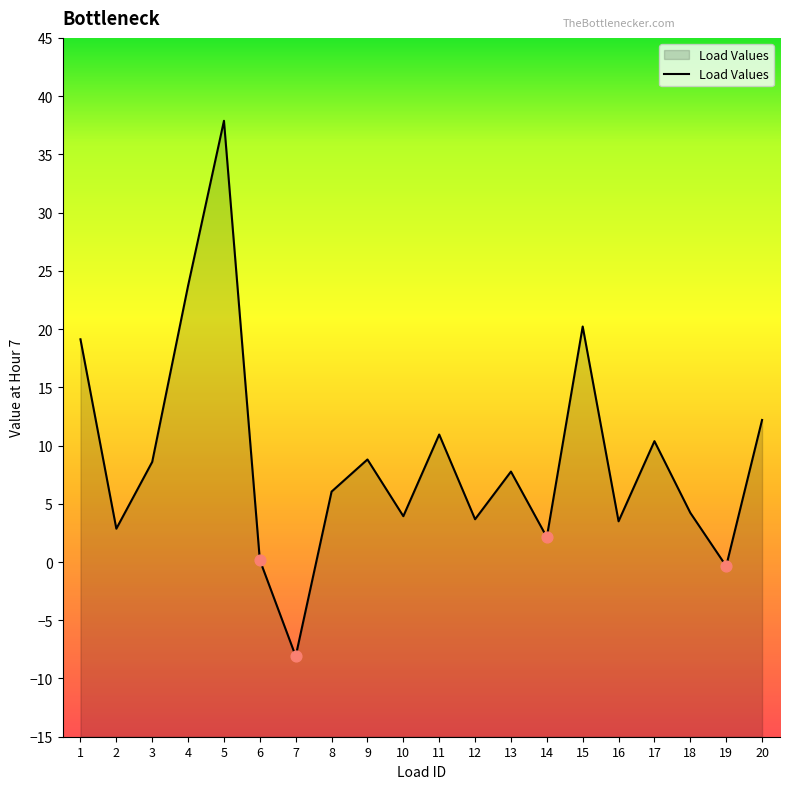

What is the change in value from 5 to 11?

-26.9